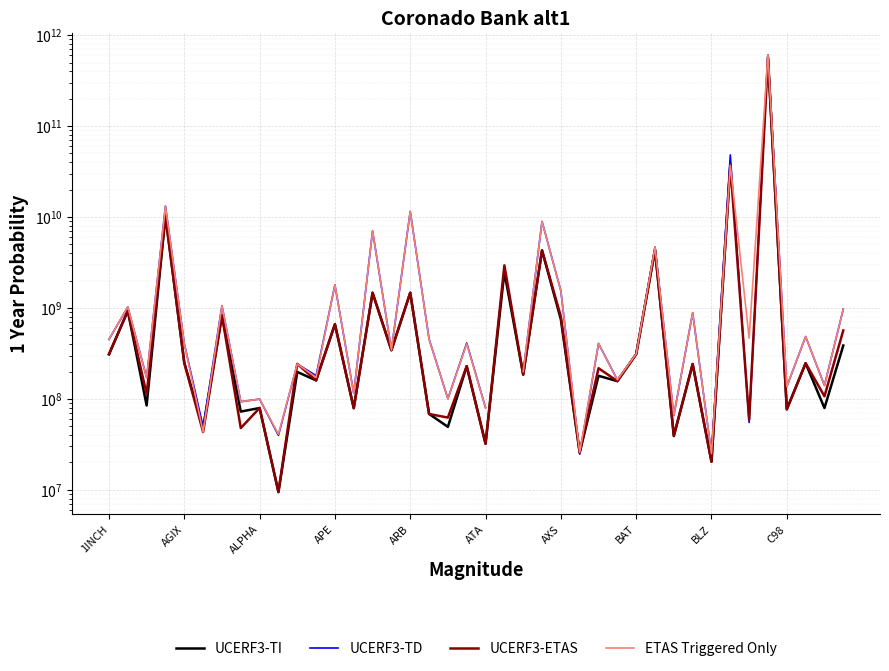

The UCERF3-TI series shows 2485406712.0 at 21. True or false?

True